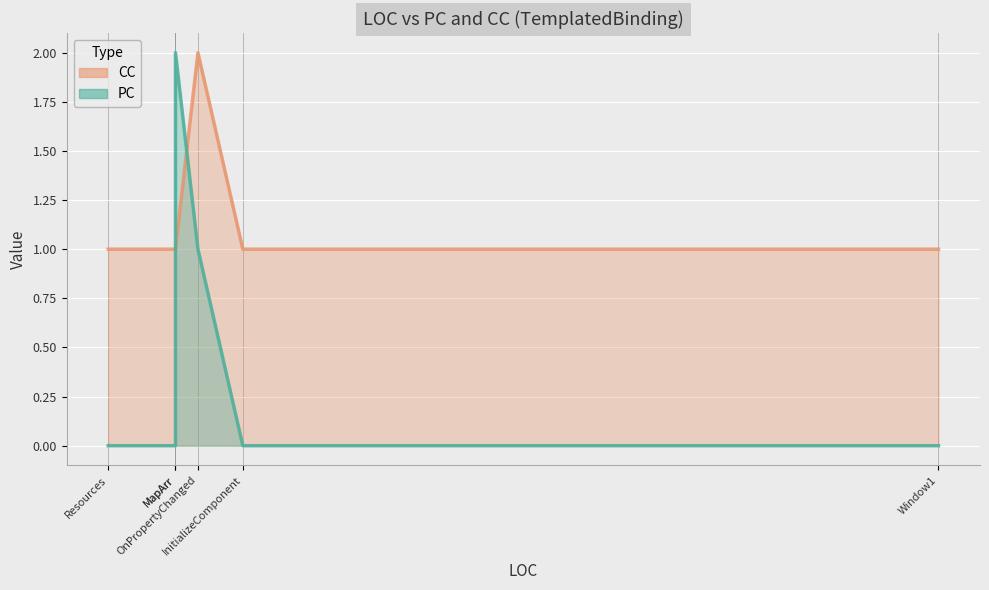

What is the spread (max minus min) of values at MapArr?

1